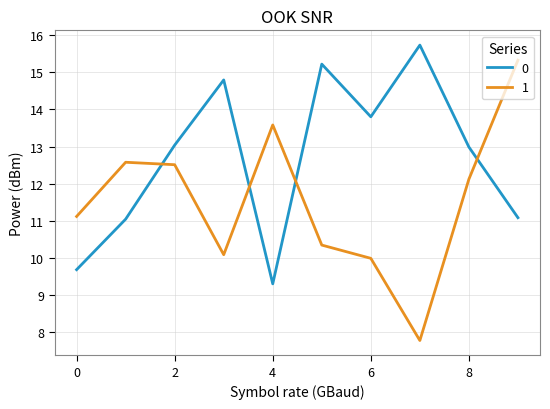

Rank the series by their maximum value, from lowest to highest.

1, 0